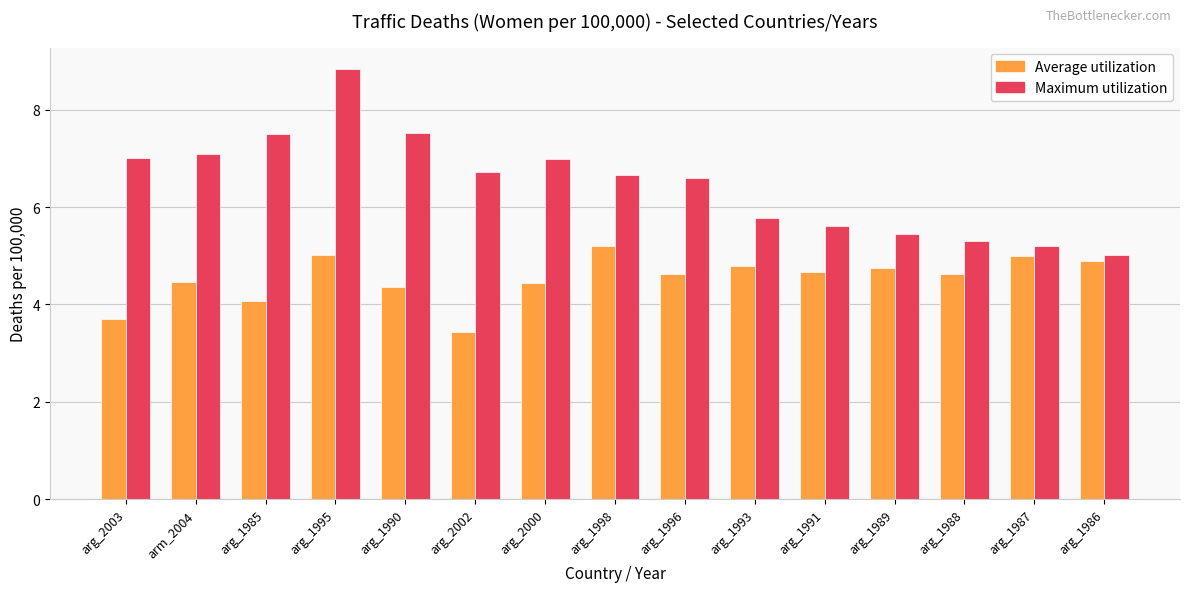

Count the number of categories in the chart.

15